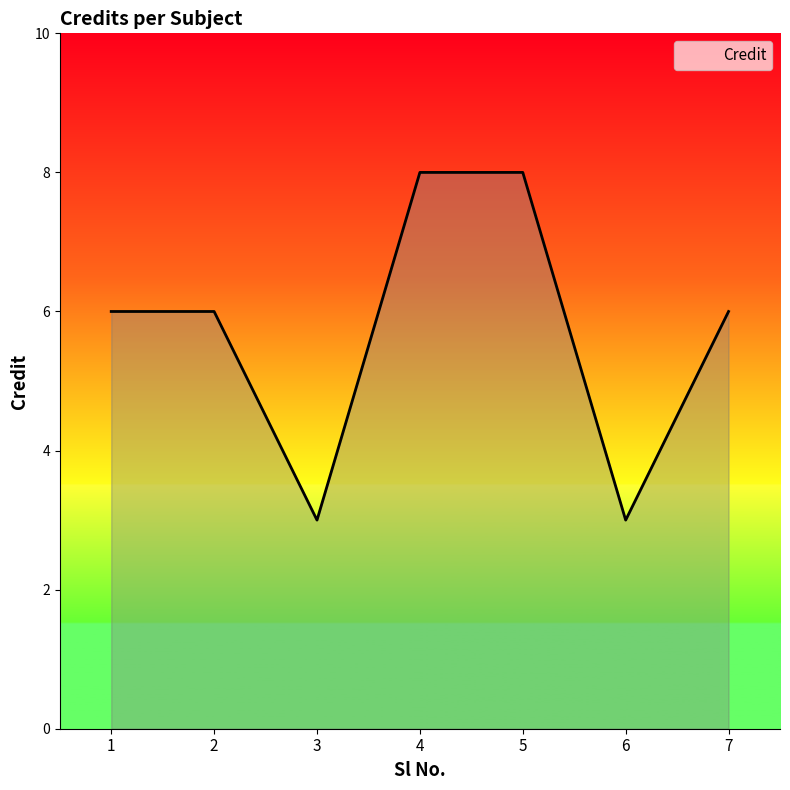

What is the difference between the values at 2 and 5?

2